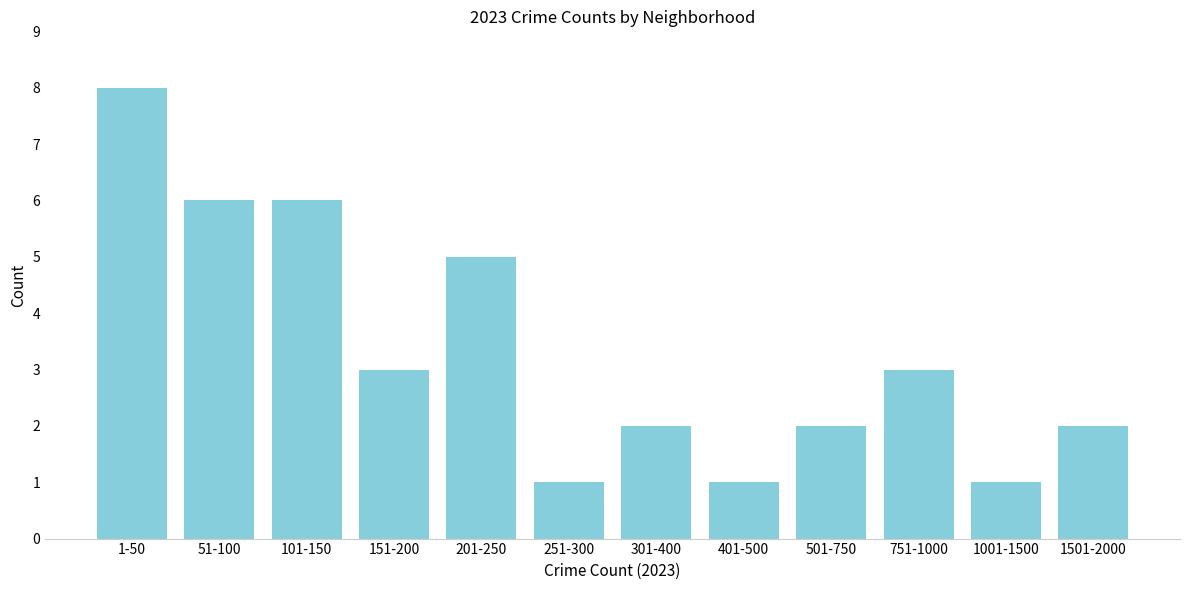

Reading left to right, extract all data points from this chart.

8	6	6	3	5	1	2	1	2	3	1	2